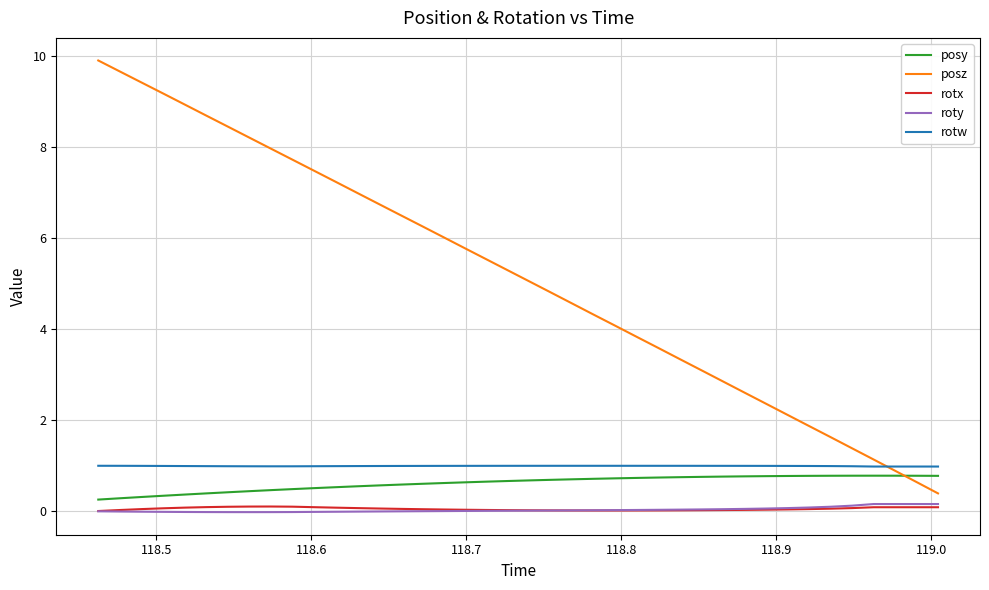

Which series has the largest range (max minus min)?

posz